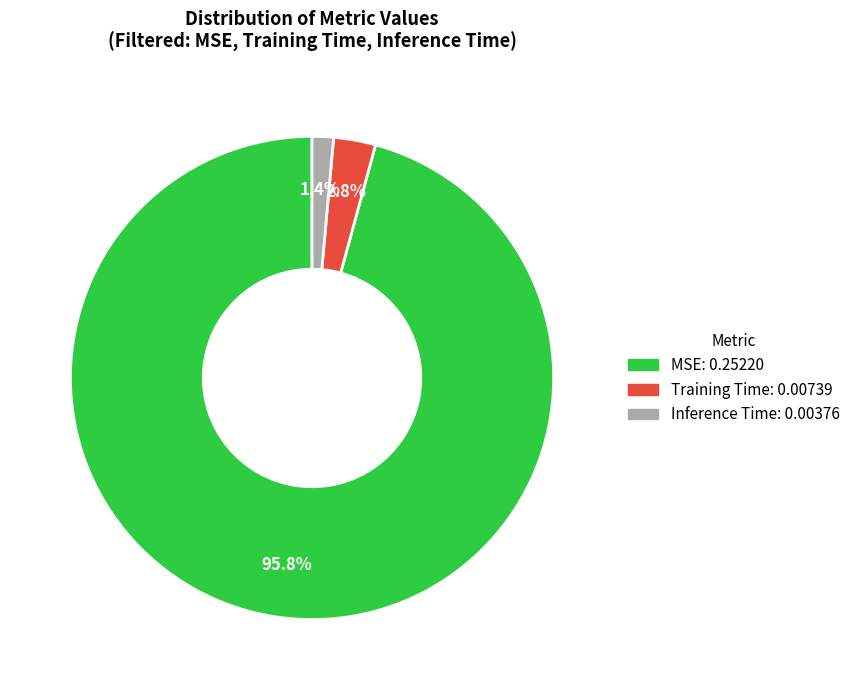

Between MSE and Inference Time, which is larger?

MSE